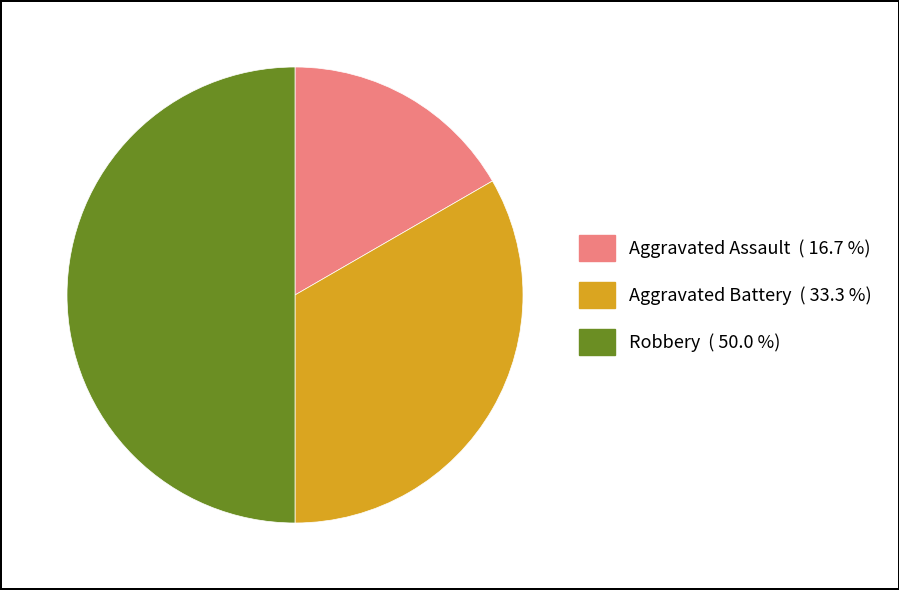

What is the smallest slice in the pie chart?

Aggravated Assault